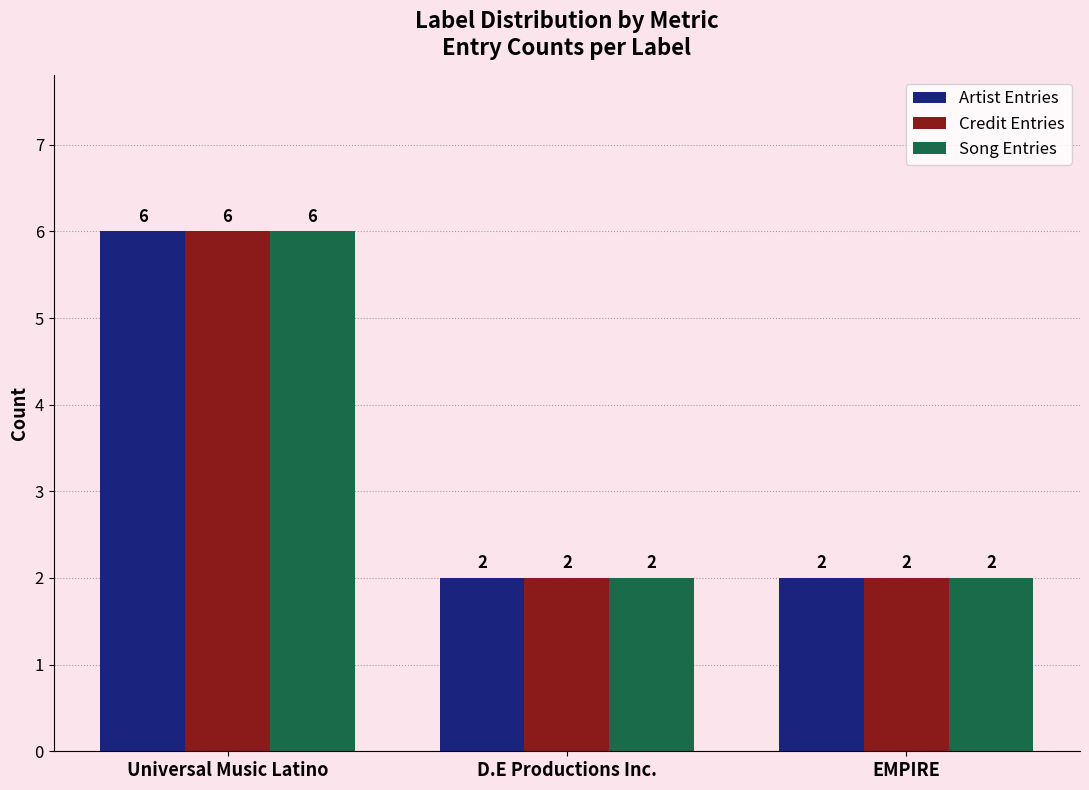

What is the total value across all series at EMPIRE?

6